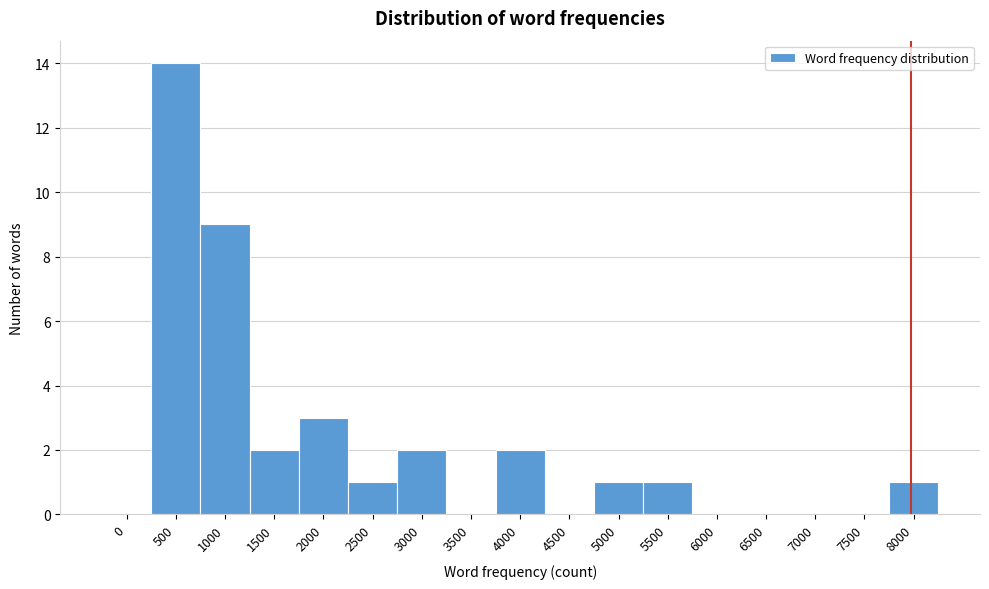

Reading right to left, extract all data points from this chart.

8000=1	7500=0	7000=0	6500=0	6000=0	5500=1	5000=1	4500=0	4000=2	3500=0	3000=2	2500=1	2000=3	1500=2	1000=9	500=14	0=0